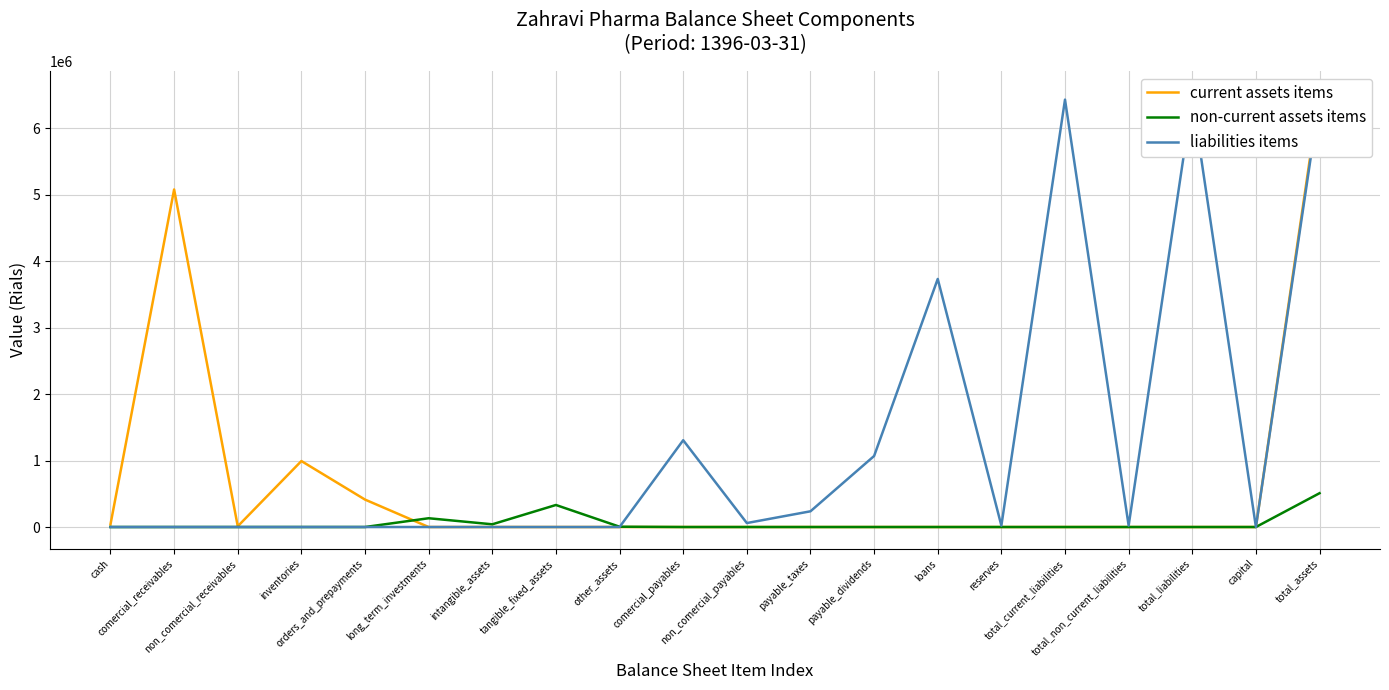

At which label does non-current assets items reach its peak?

total_assets